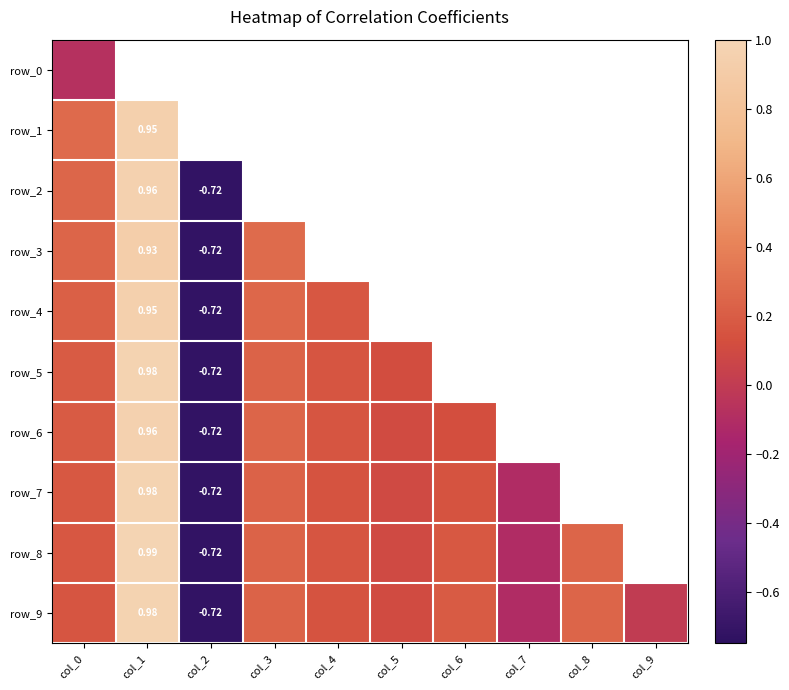

Rank the series at col_2 from lowest to highest value.

row_0, row_1, row_2, row_3, row_4, row_5, row_6, row_7, row_8, row_9